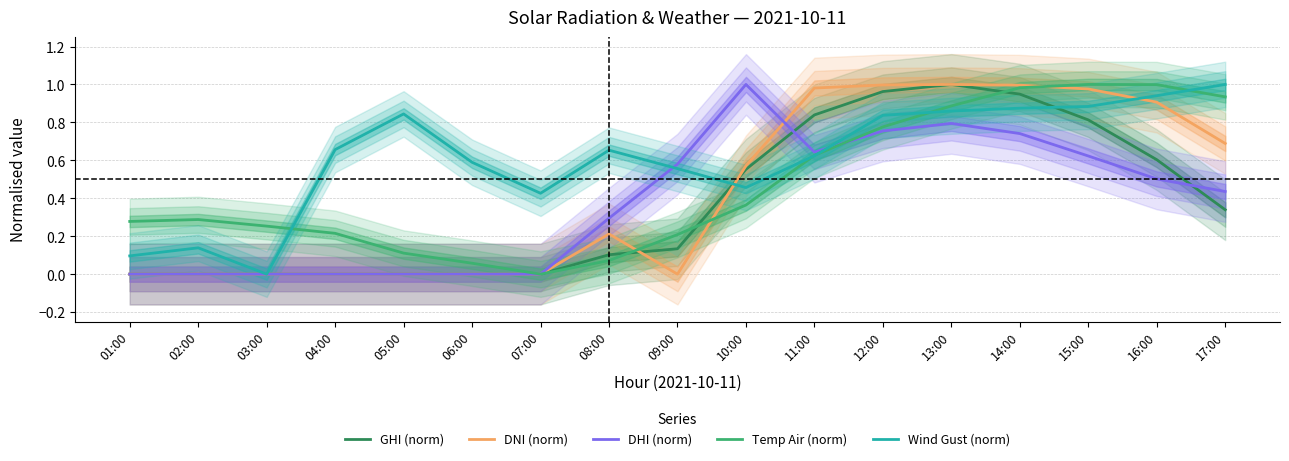

Reading right to left, transcribe all the data shown in this chart.

GHI (norm): 17:00=0.3	16:00=0.6	15:00=0.8	14:00=0.9	13:00=1.0	12:00=1.0	11:00=0.8	10:00=0.6	09:00=0.1	08:00=0.1	07:00=0.0	06:00=0.0	05:00=0.0	04:00=0.0	03:00=0.0	02:00=0.0	01:00=0.0
DNI (norm): 17:00=0.7	16:00=0.9	15:00=1.0	14:00=1.0	13:00=1.0	12:00=1.0	11:00=1.0	10:00=0.6	09:00=0.0	08:00=0.2	07:00=0.0	06:00=0.0	05:00=0.0	04:00=0.0	03:00=0.0	02:00=0.0	01:00=0.0
DHI (norm): 17:00=0.4	16:00=0.5	15:00=0.6	14:00=0.7	13:00=0.8	12:00=0.8	11:00=0.6	10:00=1.0	09:00=0.6	08:00=0.3	07:00=0.0	06:00=0.0	05:00=0.0	04:00=0.0	03:00=0.0	02:00=0.0	01:00=0.0
Temp Air (norm): 17:00=0.9	16:00=1.0	15:00=1.0	14:00=1.0	13:00=0.9	12:00=0.8	11:00=0.6	10:00=0.4	09:00=0.2	08:00=0.1	07:00=0.0	06:00=0.1	05:00=0.1	04:00=0.2	03:00=0.3	02:00=0.3	01:00=0.3
Wind Gust (norm): 17:00=1.0	16:00=0.9	15:00=0.9	14:00=0.9	13:00=0.9	12:00=0.8	11:00=0.6	10:00=0.5	09:00=0.6	08:00=0.7	07:00=0.4	06:00=0.6	05:00=0.8	04:00=0.7	03:00=0.0	02:00=0.1	01:00=0.1